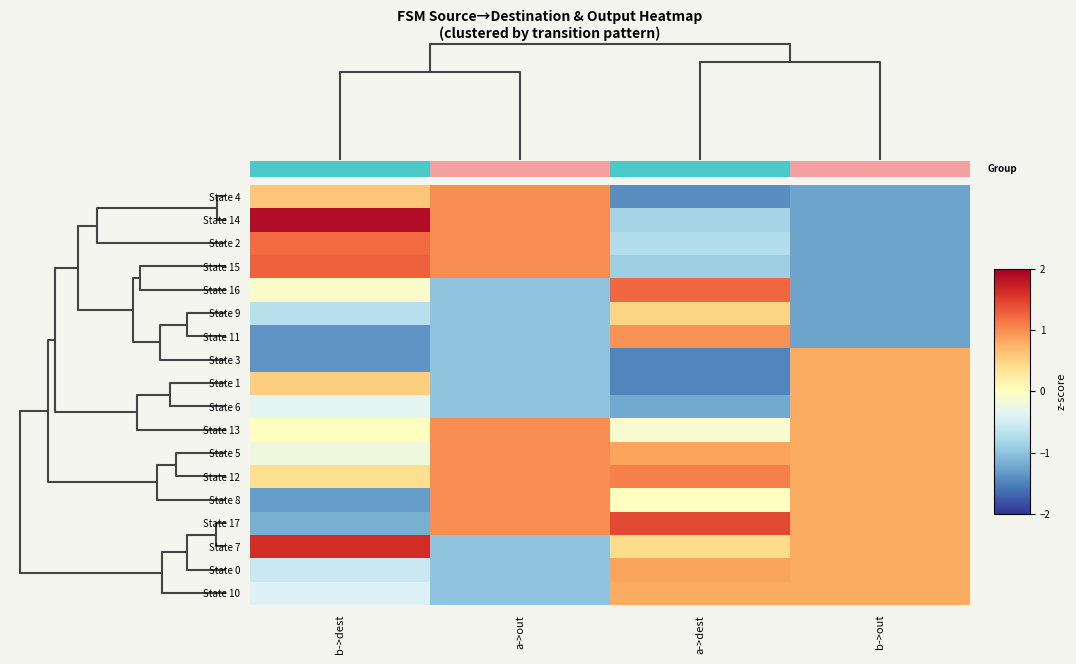

How many data points in State 17 are above 0?

3